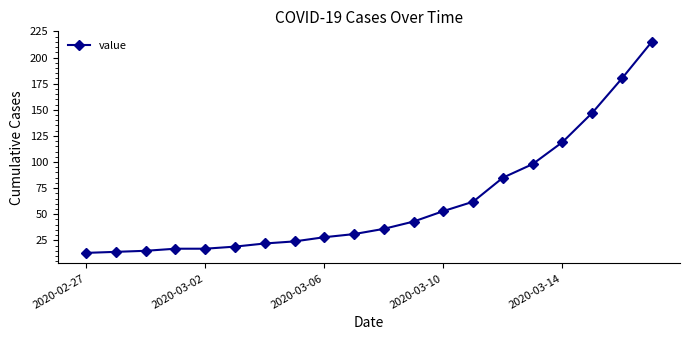

What is the value of the 3rd point from the left?

15